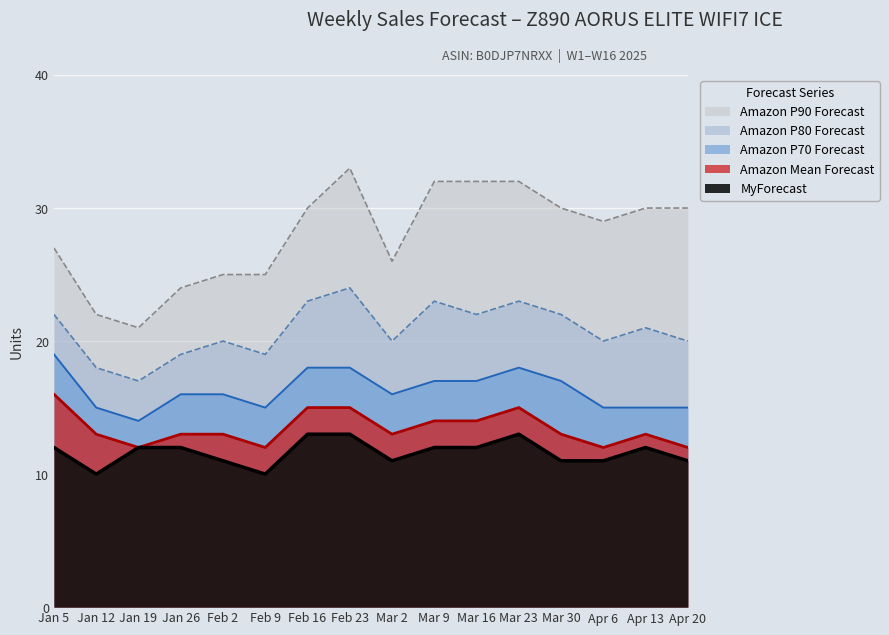

What is the sum of all Amazon P80 Forecast values?

333